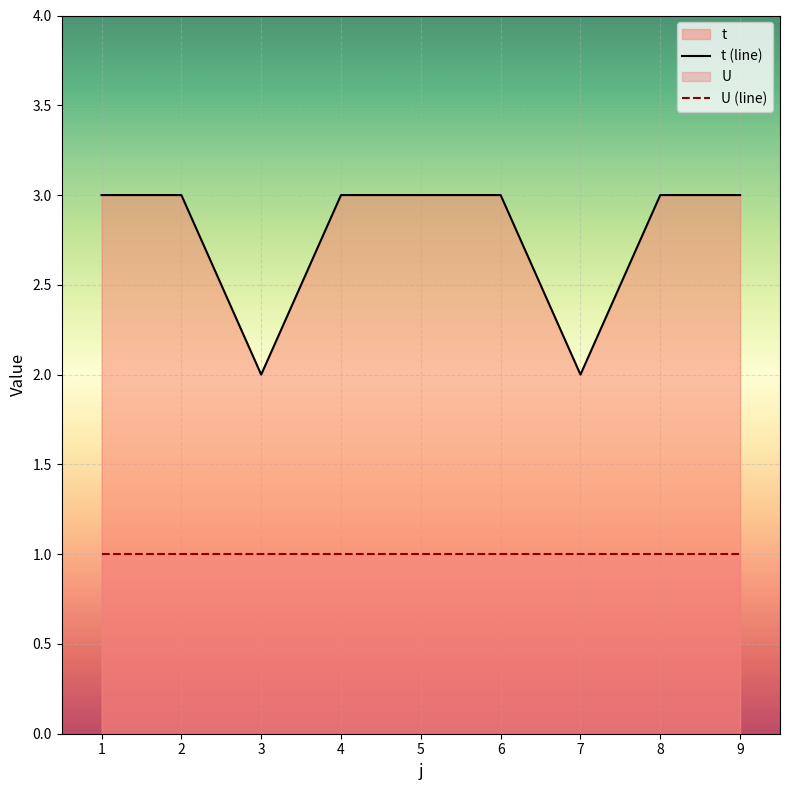

What is the difference between the second highest and minimum values?

1